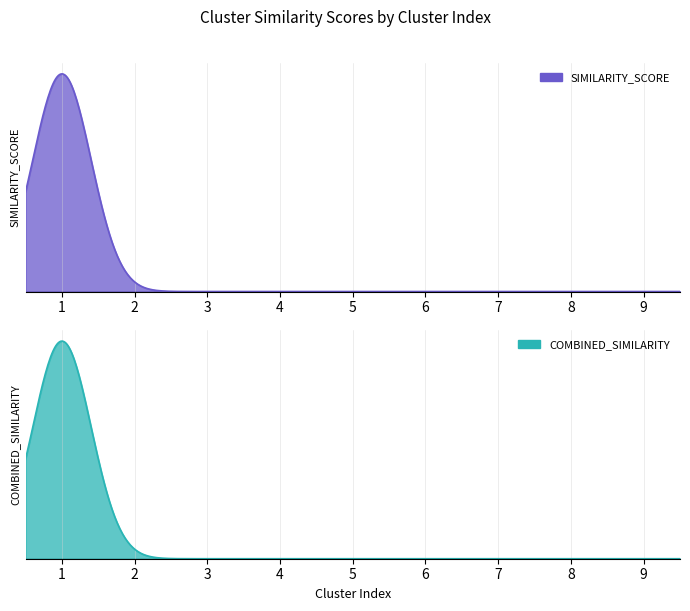

True or false: COMBINED_SIMILARITY has a value of 18.8 at 1.

True